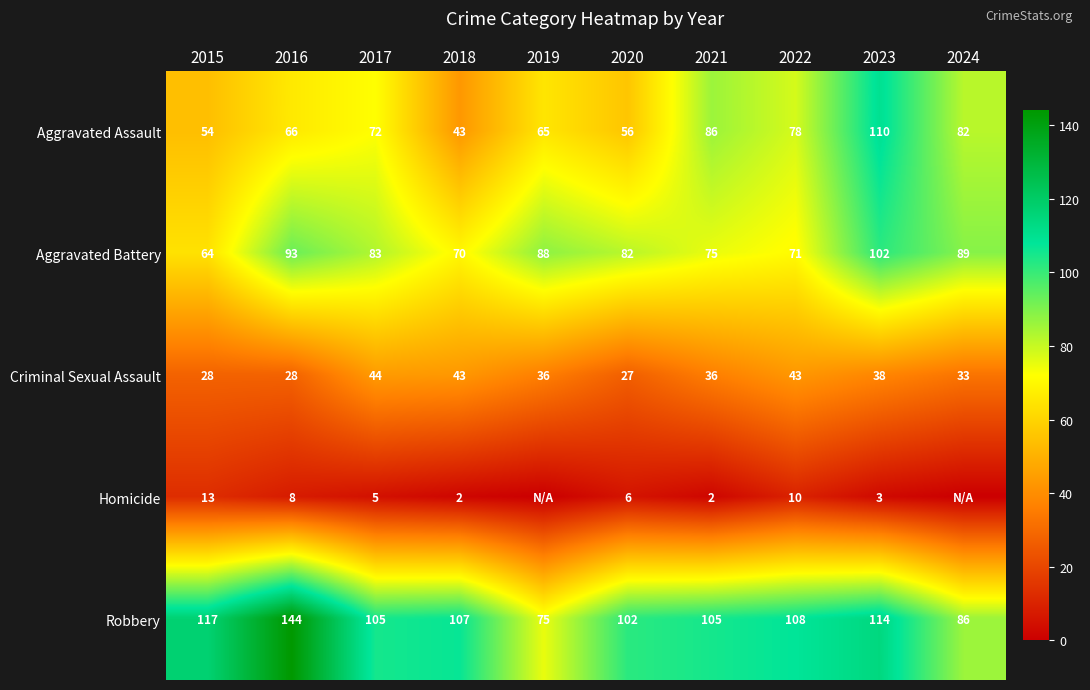

At which label does Aggravated Battery reach its minimum?

2015